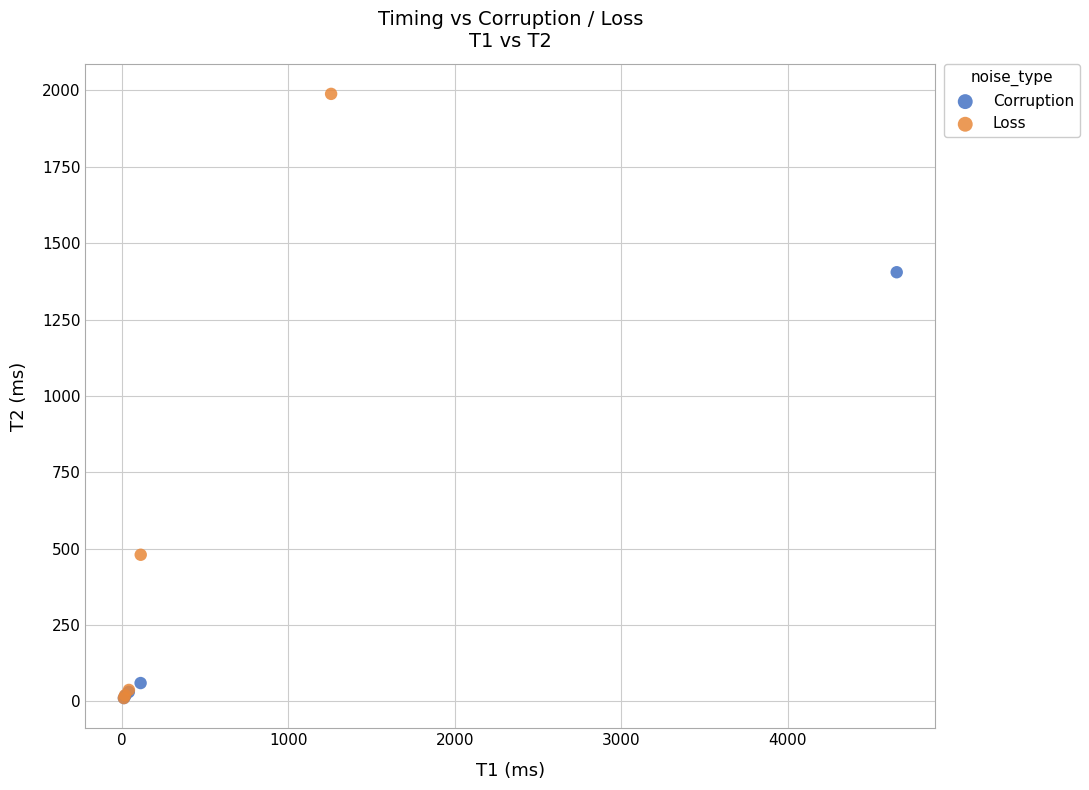

Which series has the largest Y range (max minus min)?

Loss